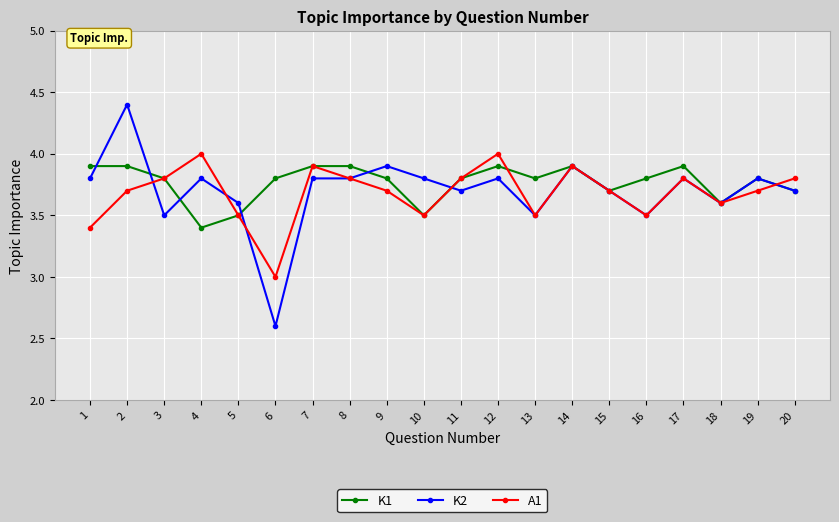

Does the chart display data point markers on the line(s)?

Yes